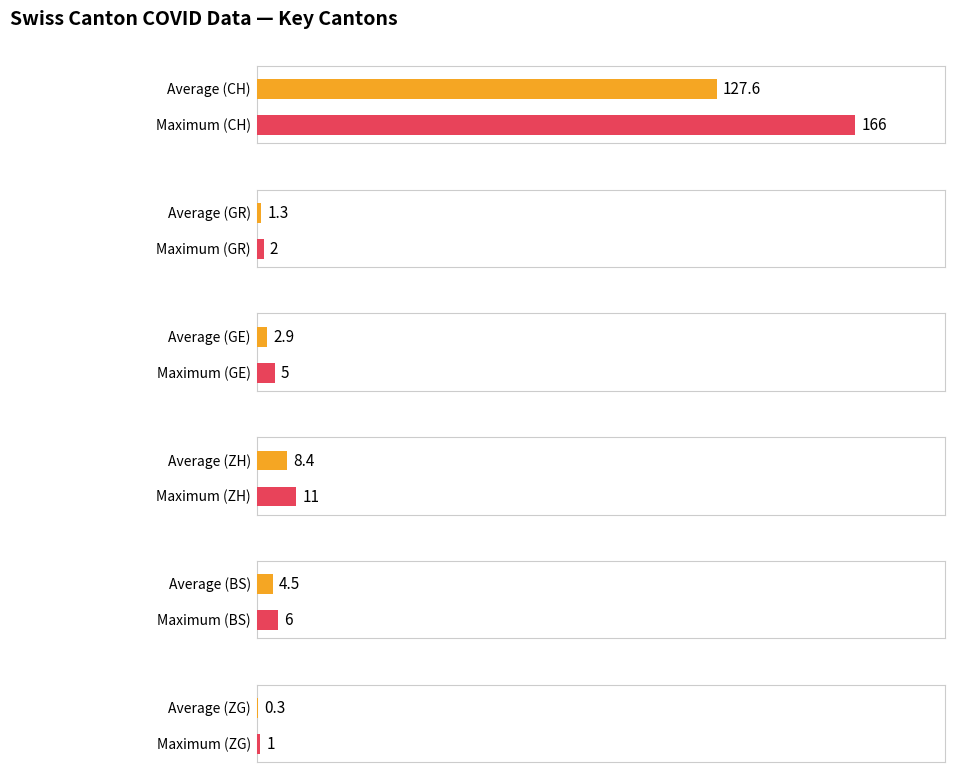

Which series has the largest range (max minus min)?

CH